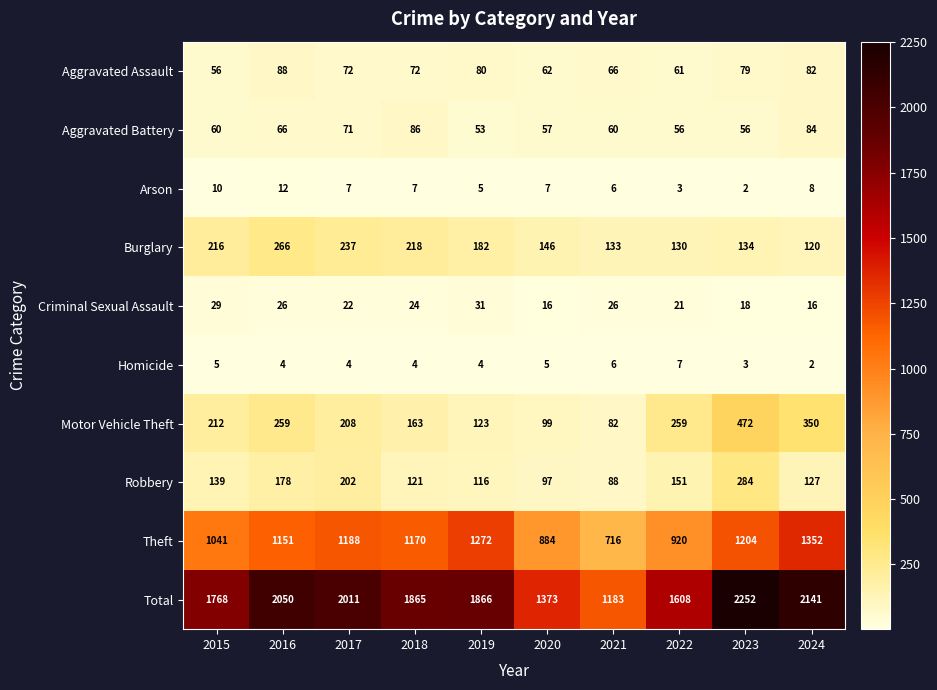

Which category has the highest value across all series?

2023